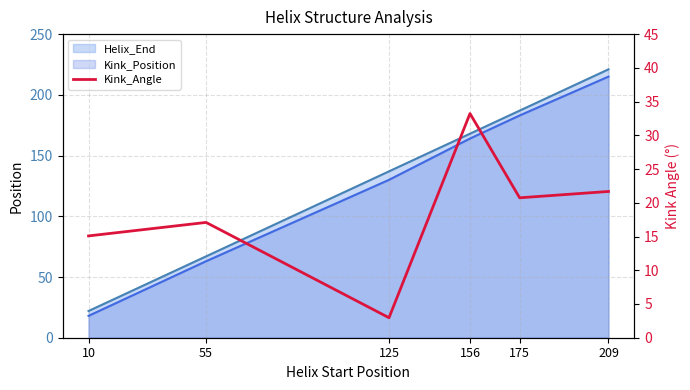

What is the difference between the maximum and minimum values?

30.3